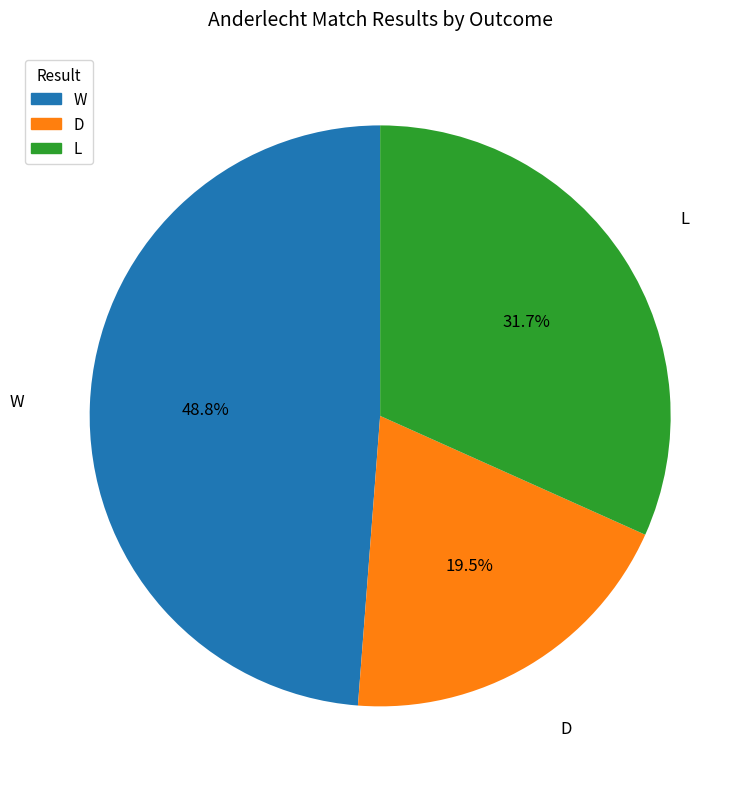

Between D and L, which is larger?

L